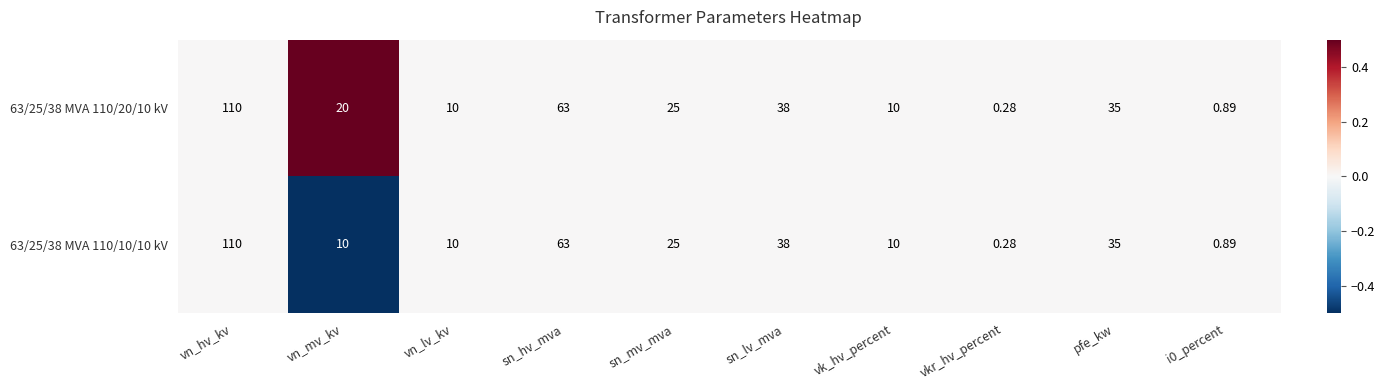

How many series are shown in this chart?

2